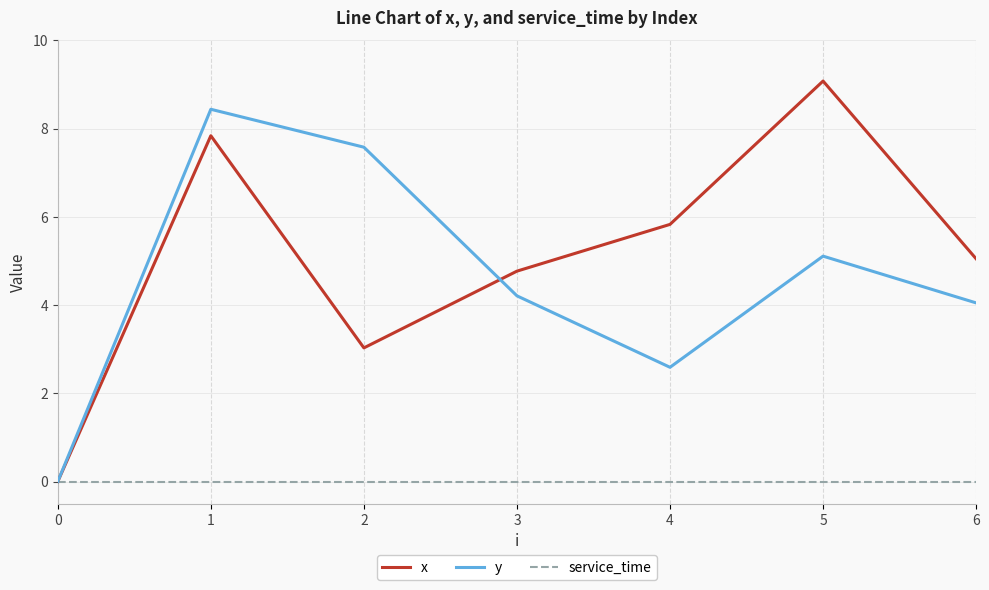

The value of x at 3 is 4.8. True or false?

True